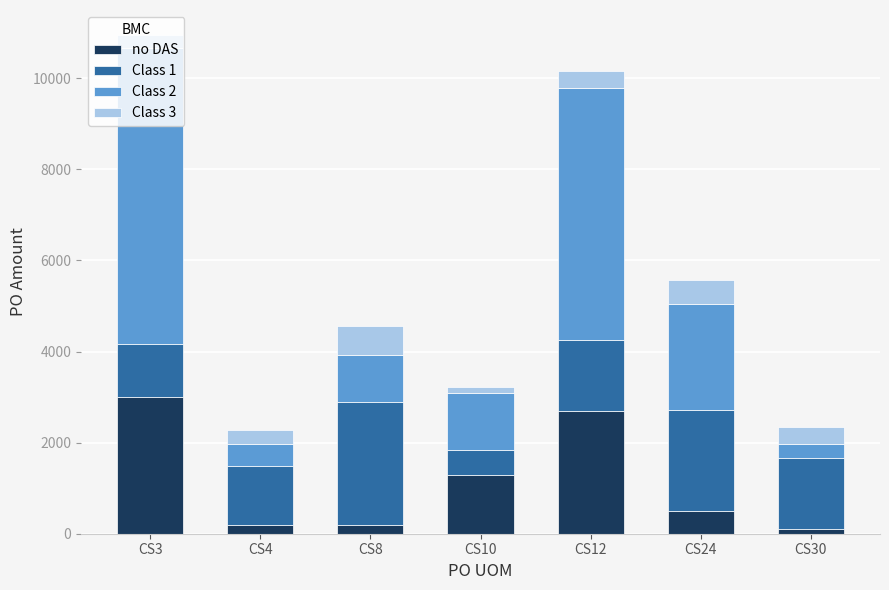

What is the sum of all no DAS values?

8000.0